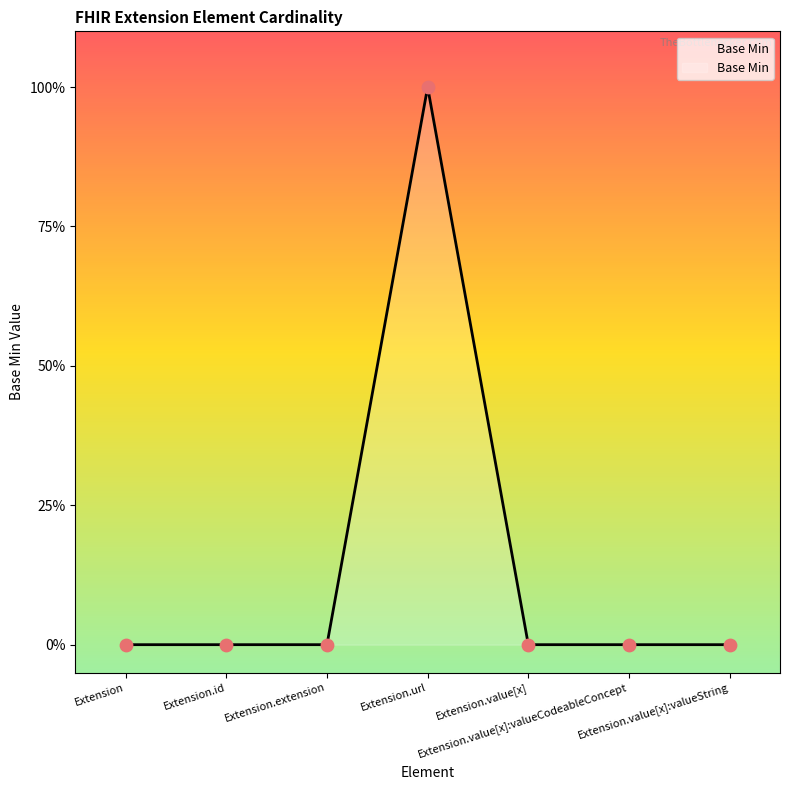

Between Extension.id and Extension.value[x]:valueString, which is larger?

Extension.id